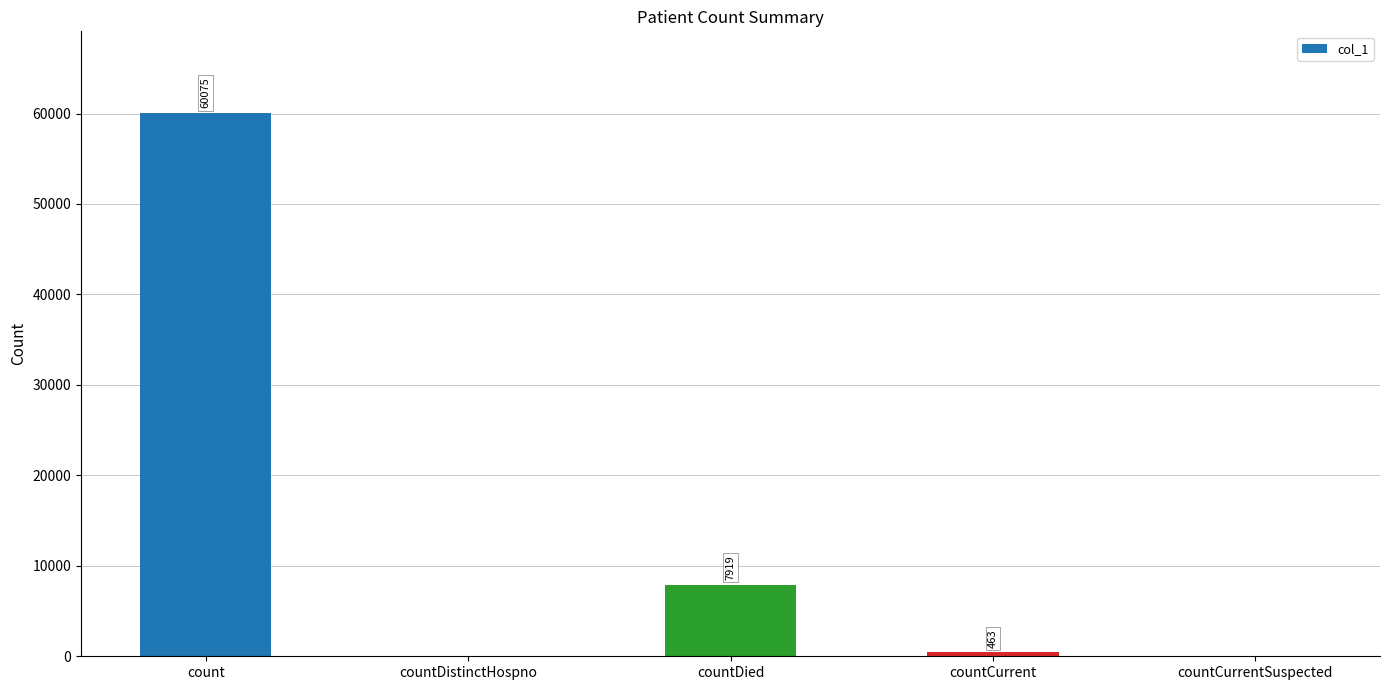

The chart shows a value of 60075 at count. True or false?

True